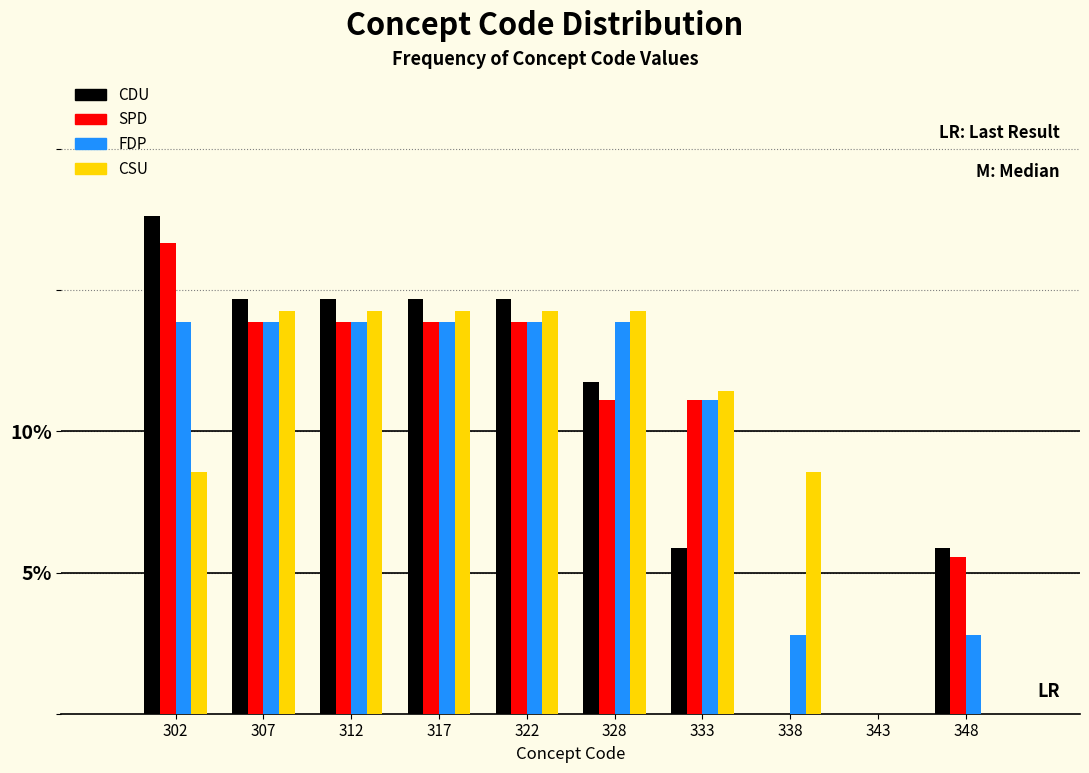

What is the total value across all series at 338?

11.3